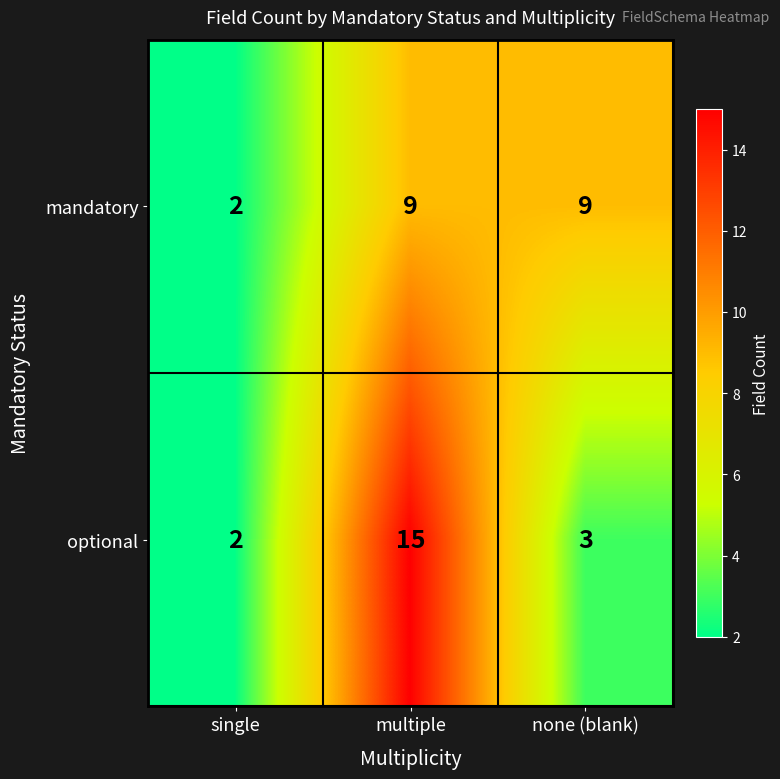

What is the sum of all optional values?

20